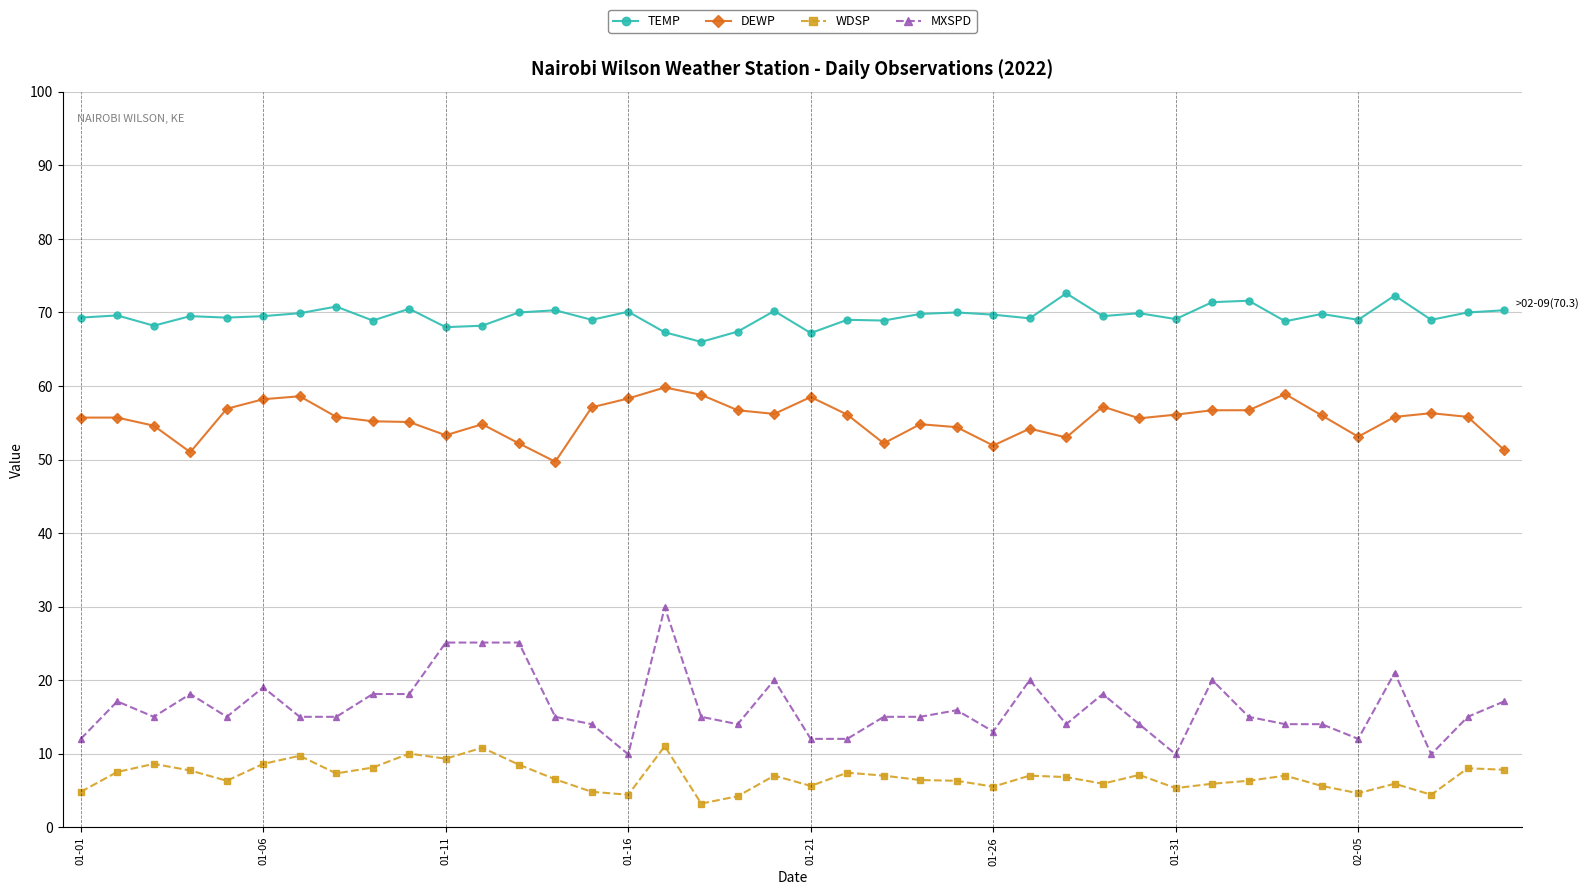

What is the average value of the TEMP series?

69.5